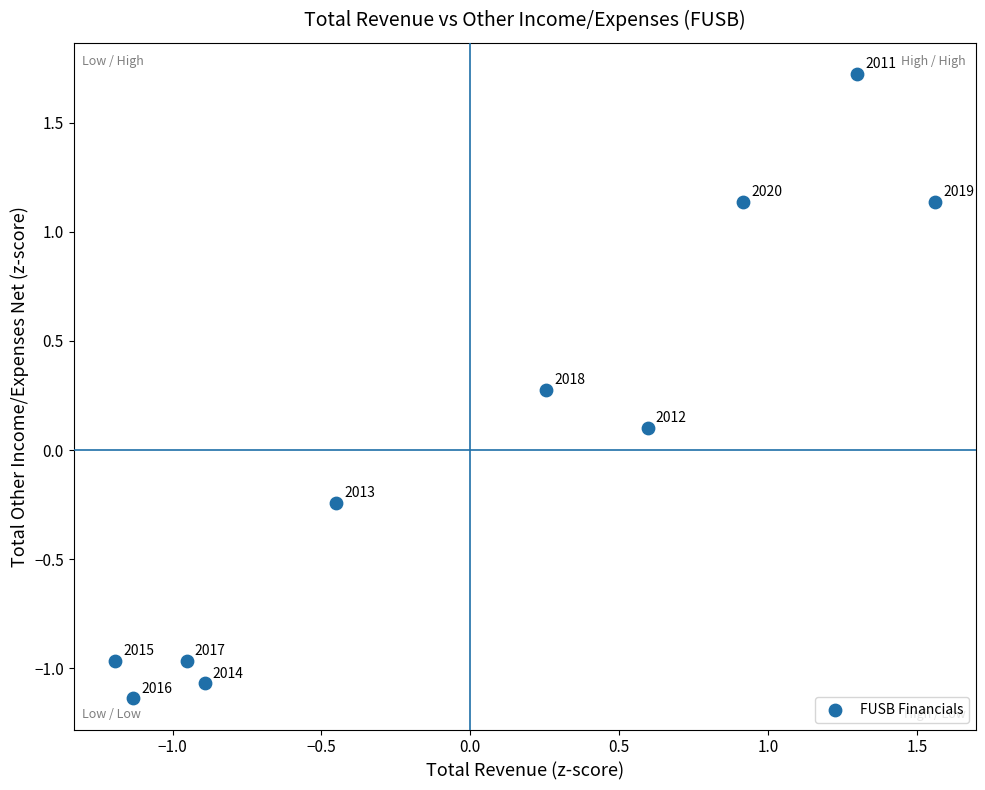

What is the range of Y values (max minus min)?

2.9